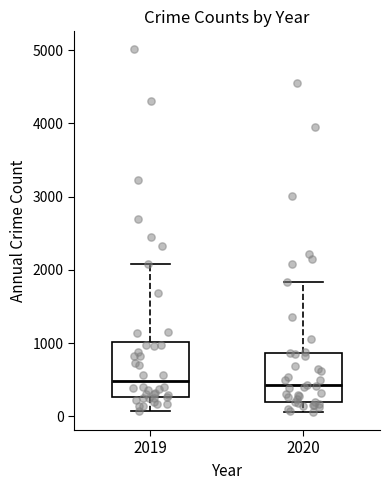

Reading left to right, read every box against the y-axis: the position of its median line, the range the box covers, and the ends of its whiskers. The values are not printed on the chart, so give them approximately, as read against the axis.

2019: median 500, box 300 to 1000, whiskers 100 to 2100
2020: median 400, box 200 to 900, whiskers 100 to 1800